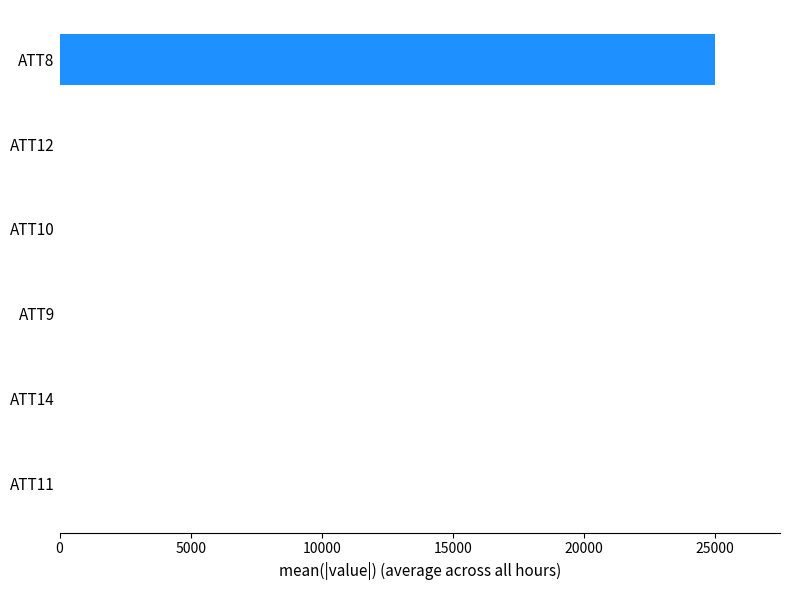

Which category has the highest value across all series?

ATT8